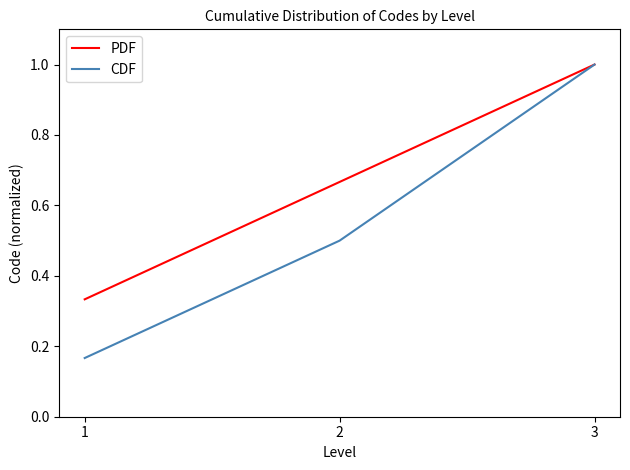

What is the difference between the maximum and minimum values in the CDF series?

0.8